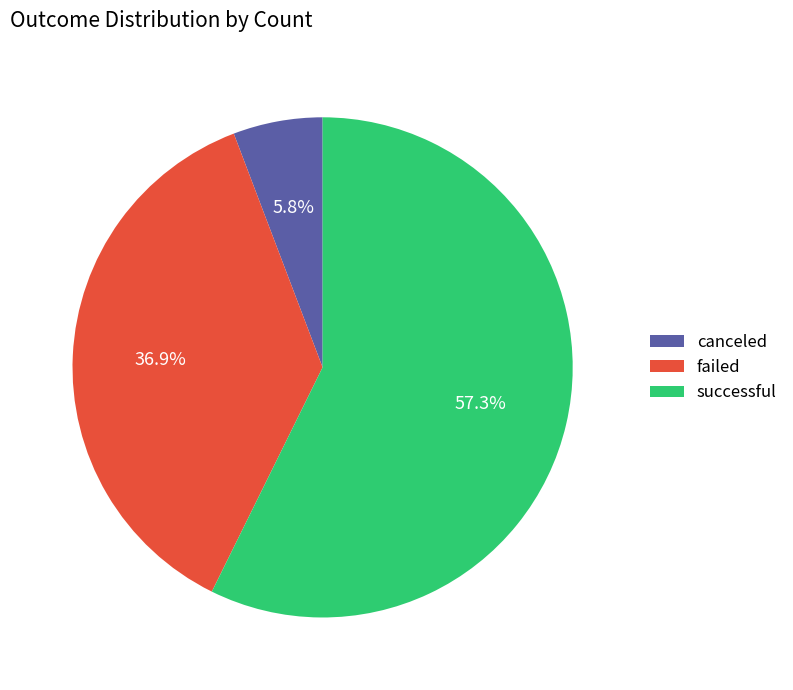

What is the largest slice in the pie chart?

successful